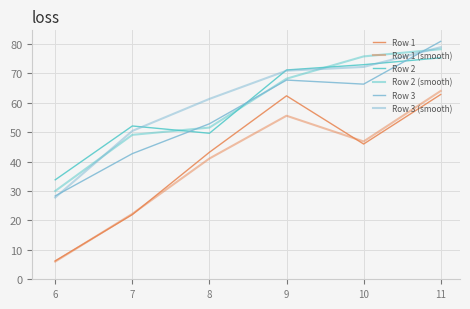

Count the number of data series in this chart.

6